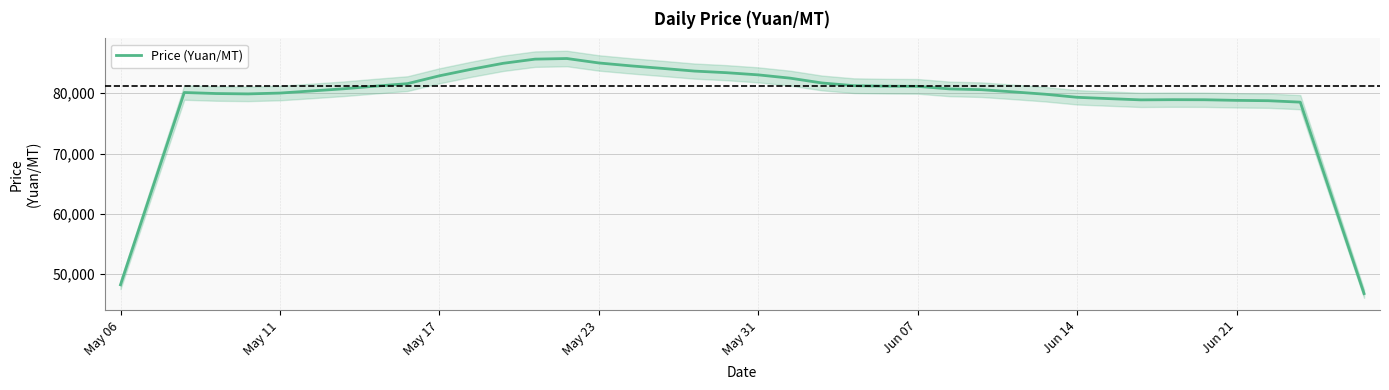

What is the minimum value for Price (Yuan/MT)?

46778